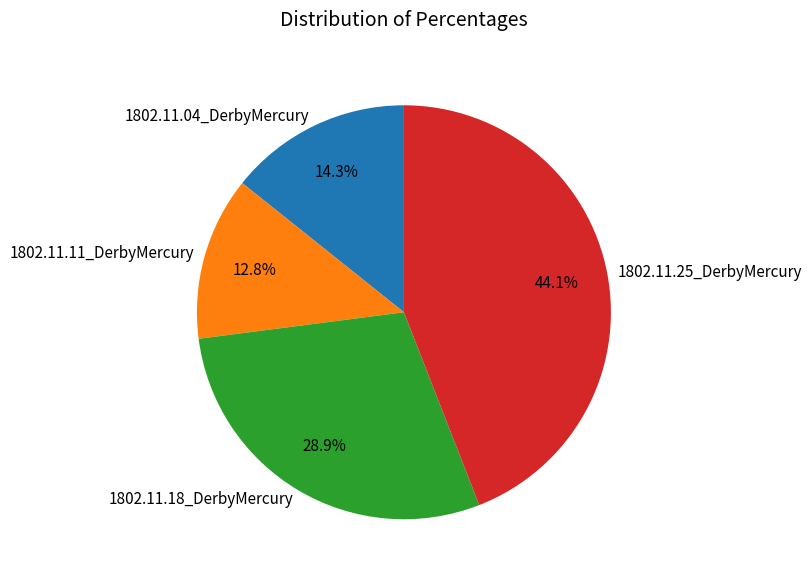

To the nearest percent, what is the difference between the 1802.11.18_DerbyMercury and 1802.11.11_DerbyMercury slice percentages?

16%